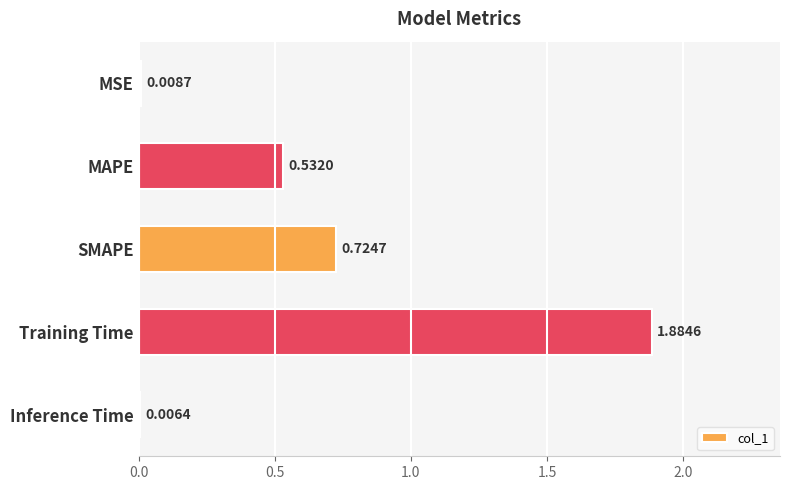

At which label is the value closest to 0?

Inference Time